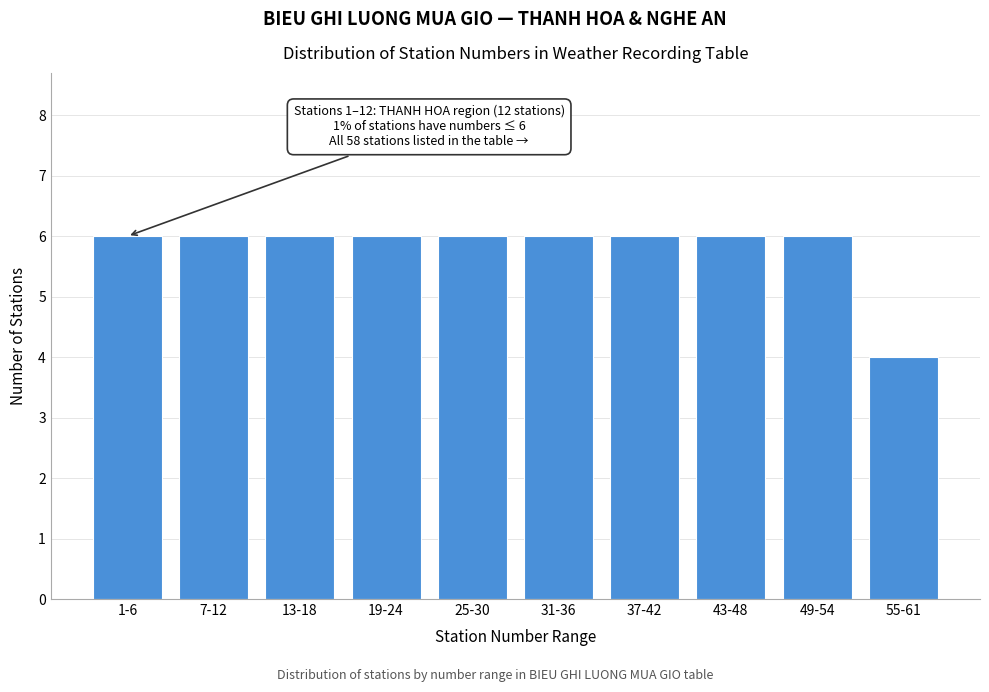

Reading left to right, list all the values displayed in this chart.

6	6	6	6	6	6	6	6	6	4